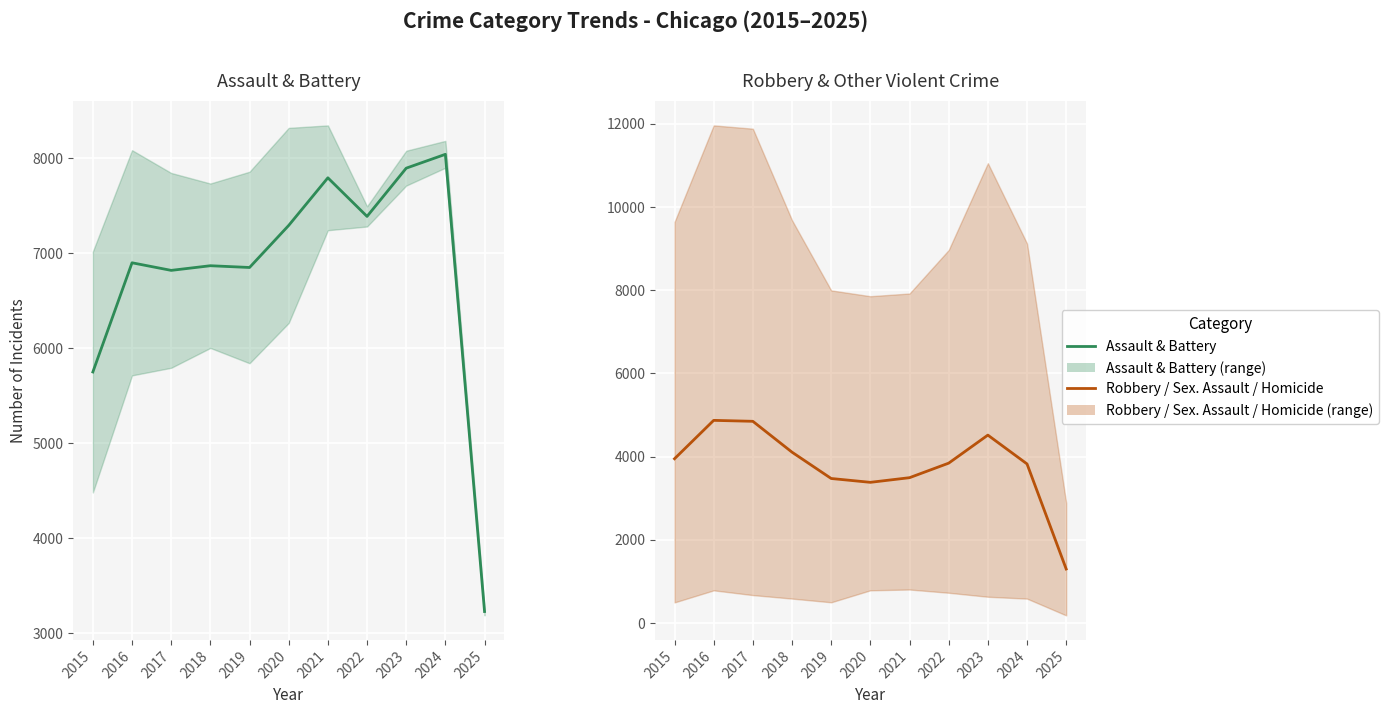

At which label does Assault & Battery (mean) reach its peak?

2024